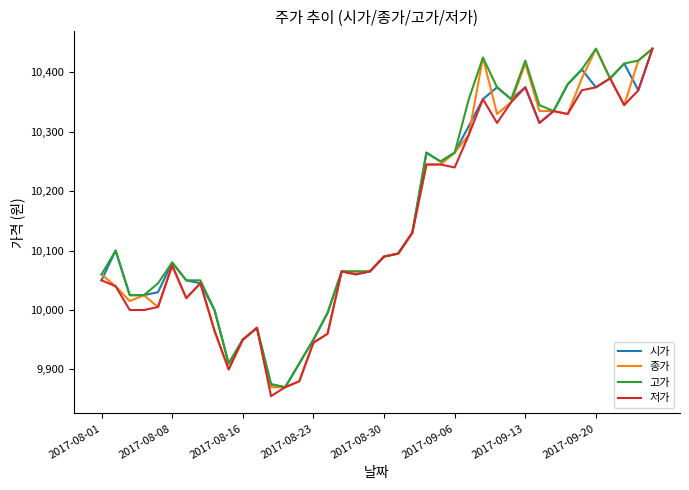

Reading right to left, list all the values displayed in this chart.

시가: 10440	10370	10415	10390	10375	10405	10380	10335	10315	10375	10355	10375	10355	10310	10265	10250	10265	10130	10095	10090	10065	10060	10065	9995	9950	9910	9870	9875	9970	9950	9910	10000	10045	10050	10080	10030	10025	10025	10100	10050
종가: 10440	10420	10345	10390	10440	10390	10330	10335	10335	10415	10350	10330	10425	10295	10265	10245	10245	10130	10095	10090	10065	10065	10065	9960	9945	9880	9870	9870	9970	9950	9900	9965	10045	10020	10075	10005	10025	10015	10040	10060
고가: 10440	10420	10415	10390	10440	10405	10380	10335	10345	10420	10355	10375	10425	10355	10265	10250	10265	10130	10095	10090	10065	10065	10065	9995	9950	9910	9870	9875	9970	9950	9910	10000	10050	10050	10080	10045	10025	10025	10100	10060
저가: 10440	10370	10345	10390	10375	10370	10330	10335	10315	10375	10350	10315	10355	10295	10240	10245	10245	10130	10095	10090	10065	10060	10065	9960	9945	9880	9870	9855	9970	9950	9900	9965	10045	10020	10075	10005	10000	10000	10040	10050